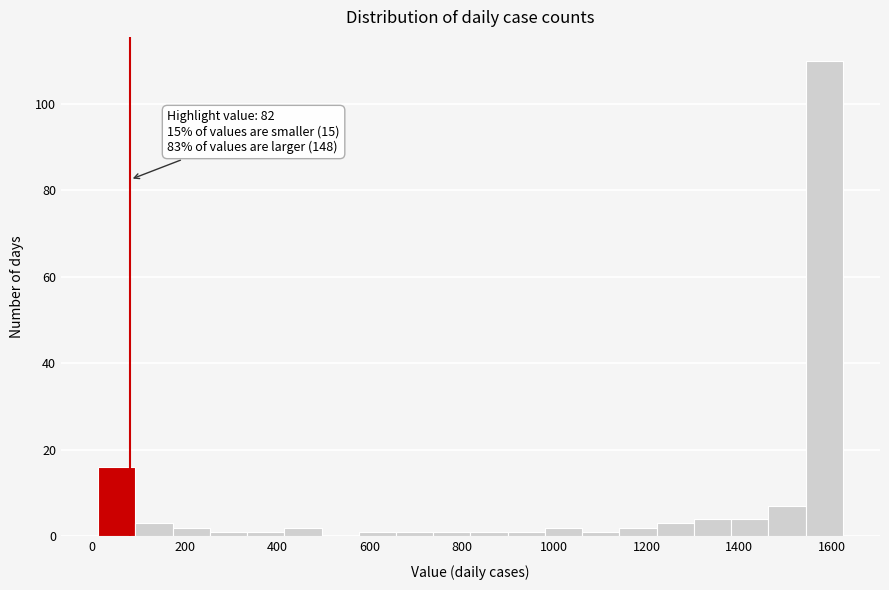

Which range on the x-axis has the tallest bar?

1540 to 1620